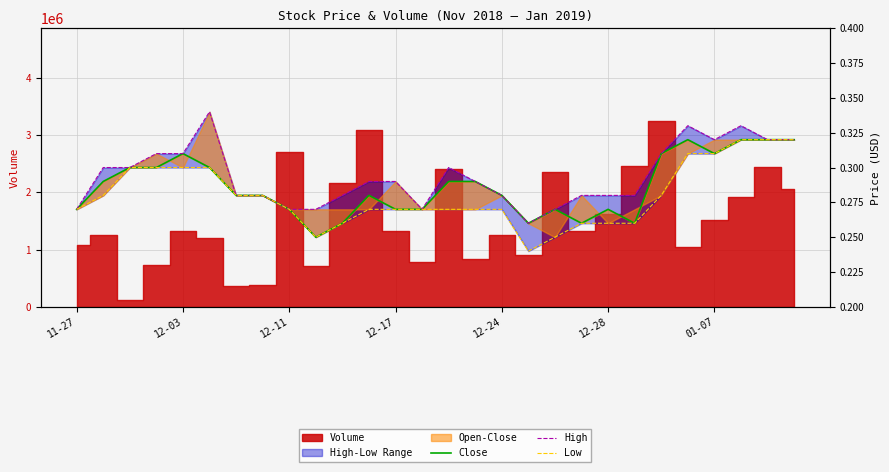

What is the sum of the High values at 12-11 and 12-03?

0.6